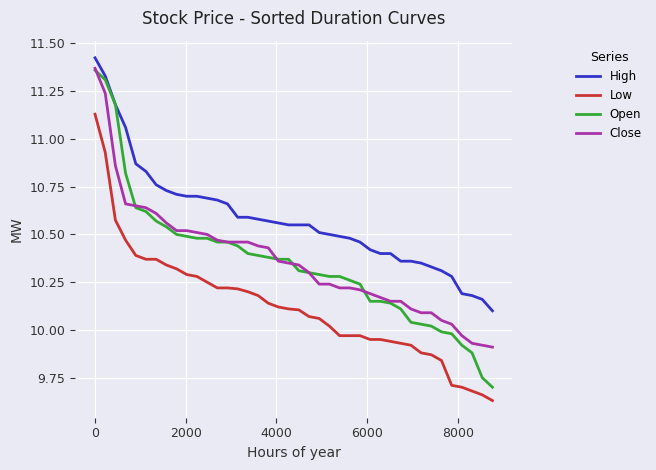

True or false: Open and Low intersect in this chart.

False